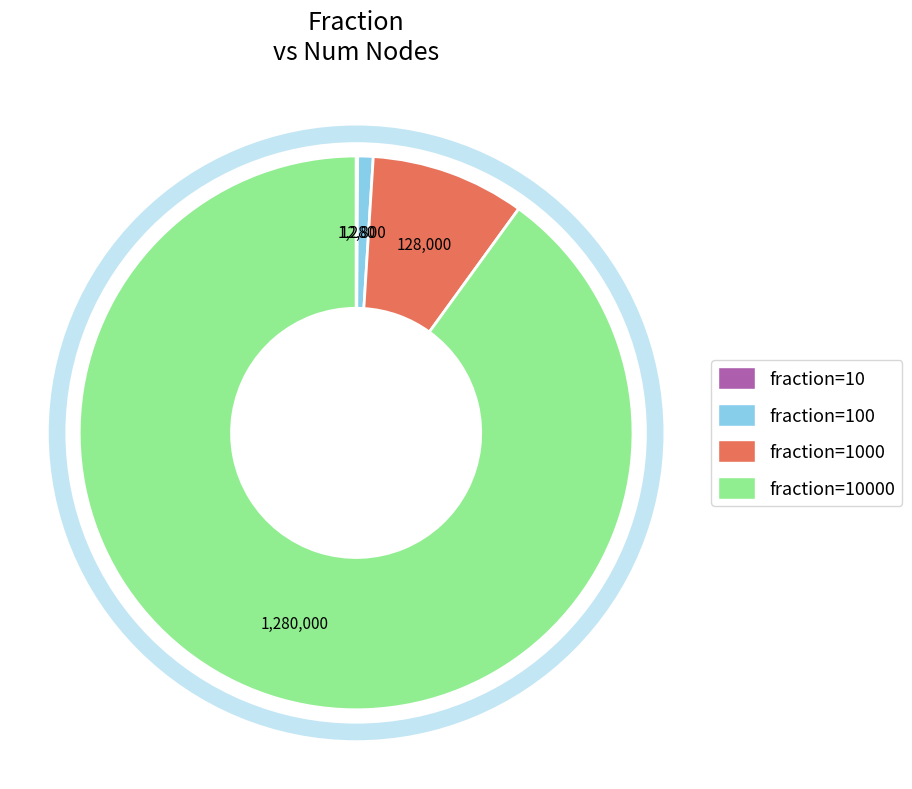

Does any single category account for the majority?

Yes